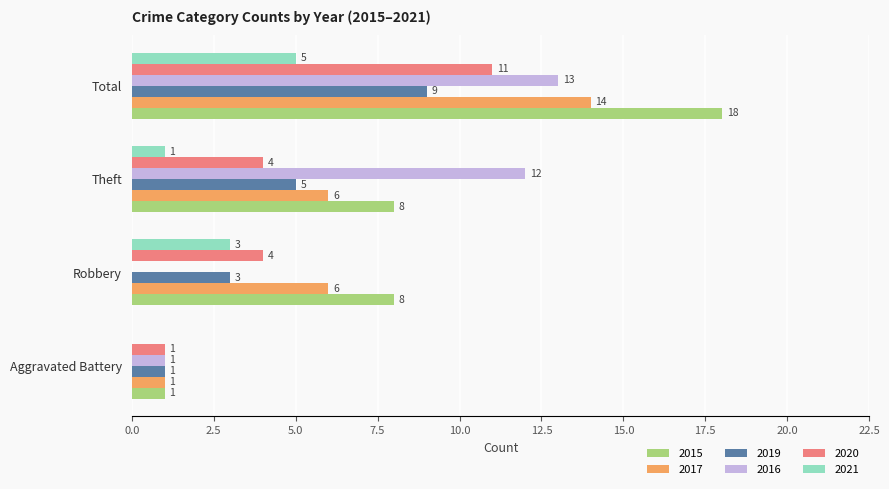

At which category is the sum across all series the highest?

Total